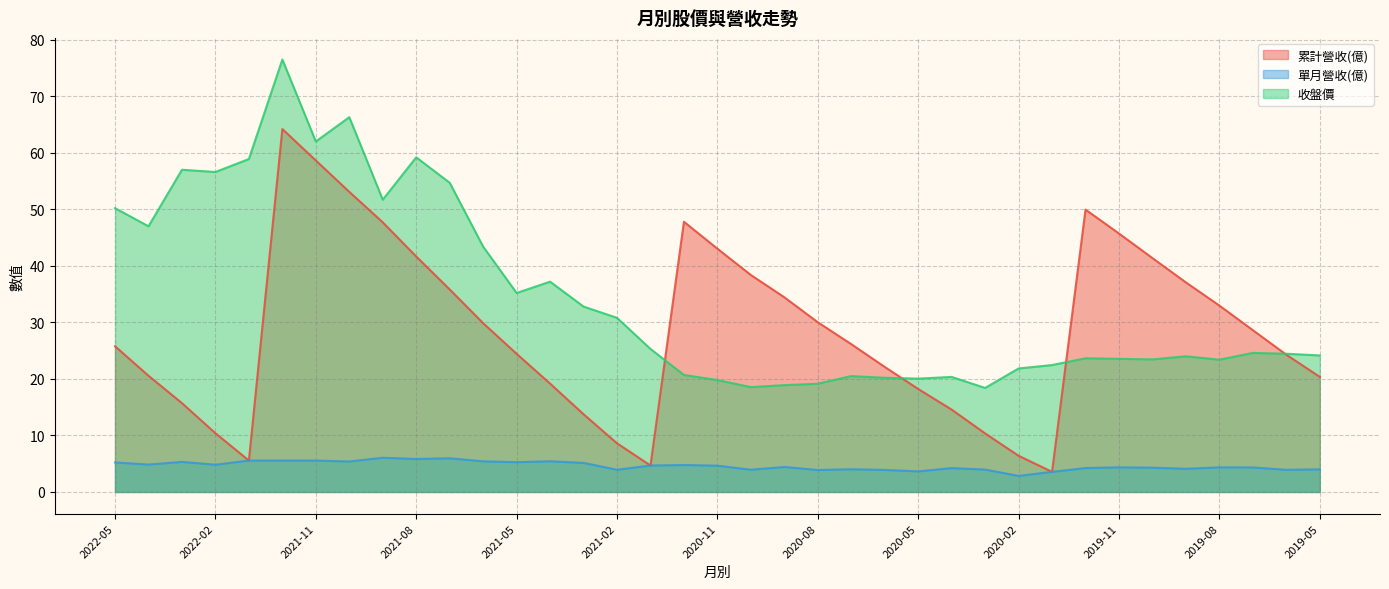

Does the chart have visible grid lines?

Yes